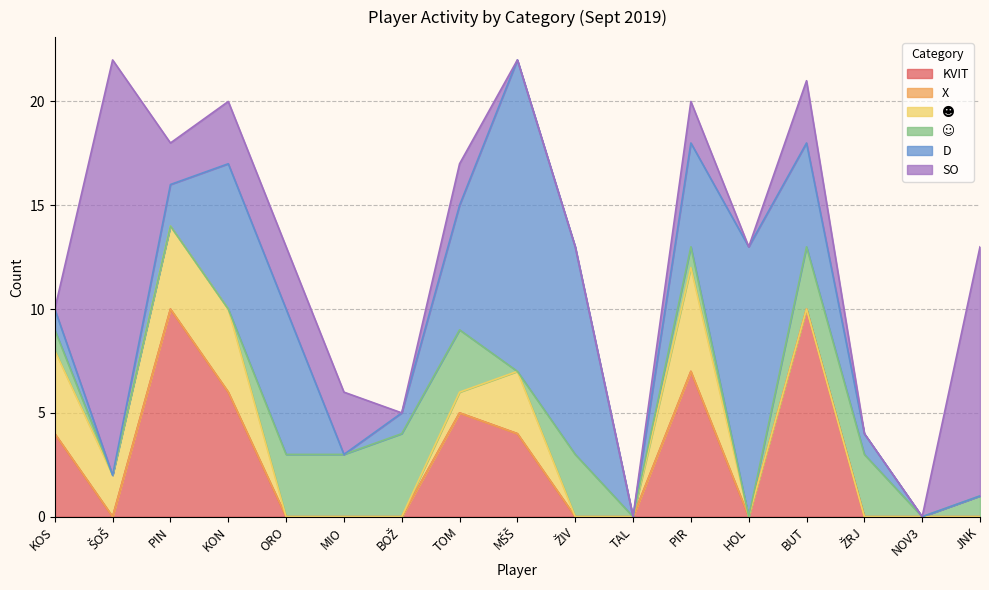

Where is the first local minimum for ☻?

ŠOŠ